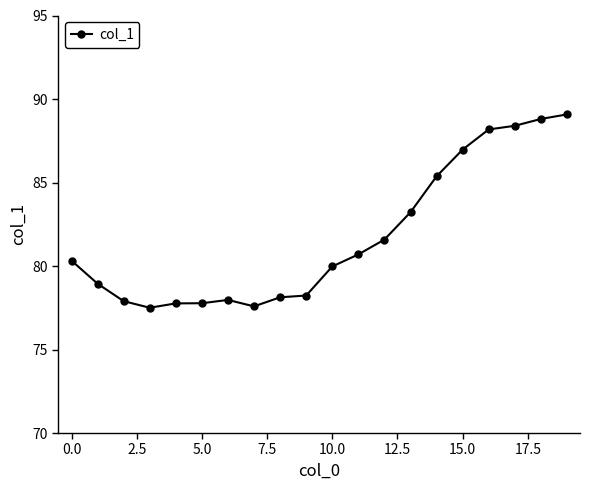

Count the number of categories in the chart.

20